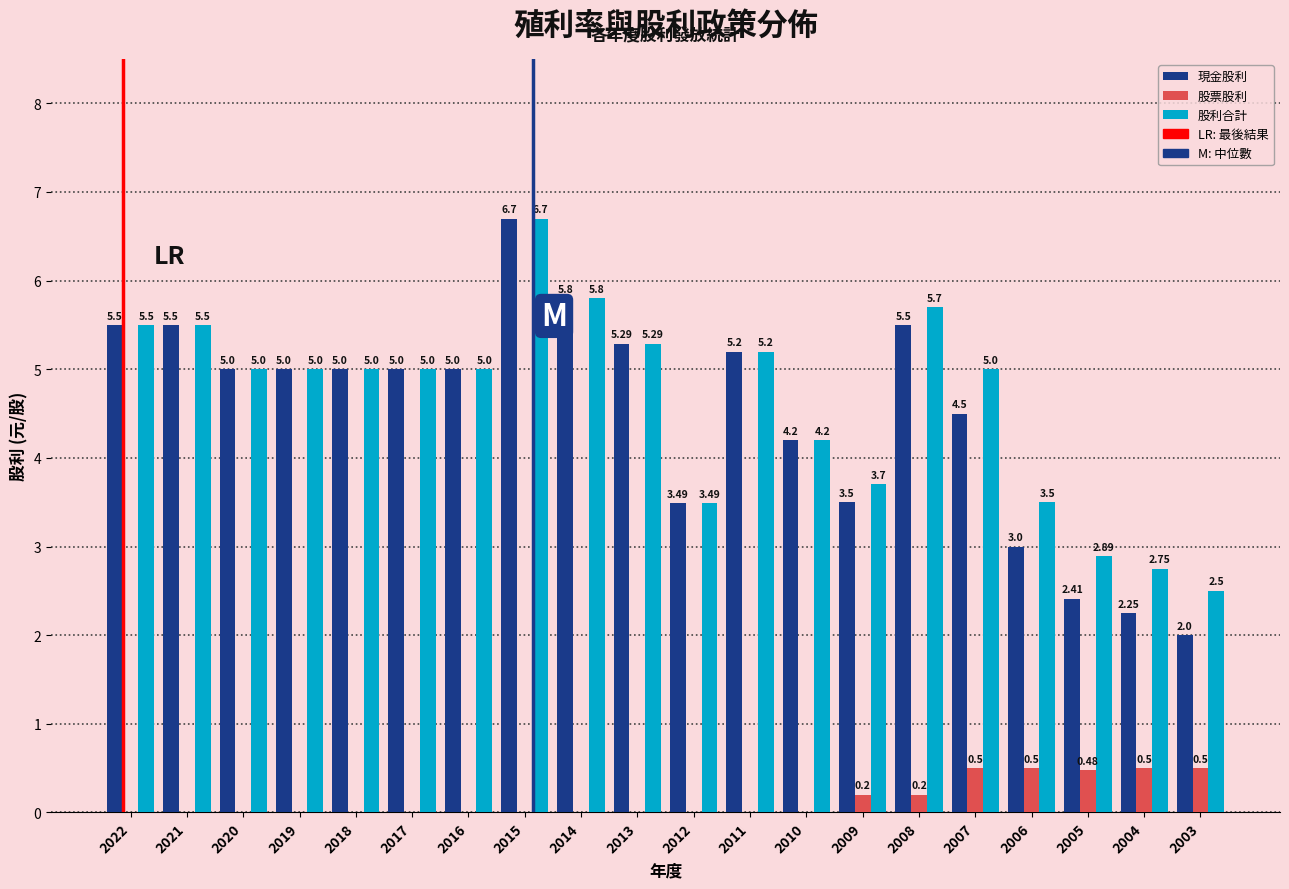

At which category is the sum across all series the highest?

2015